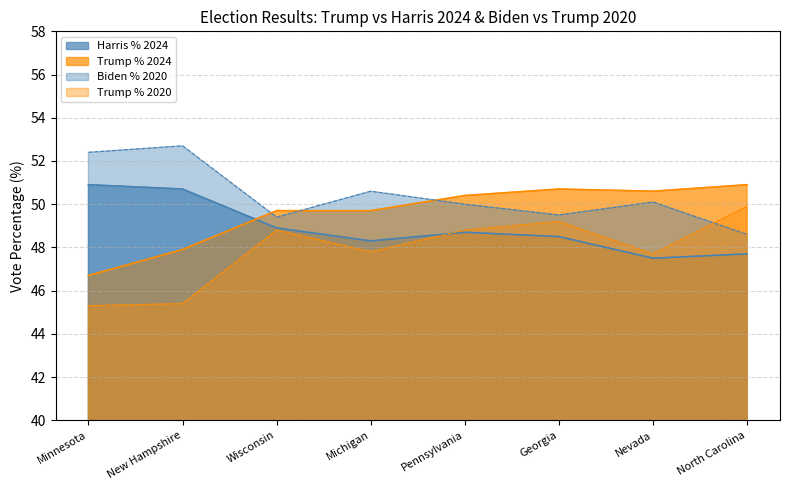

How many lines are shown in the chart?

4